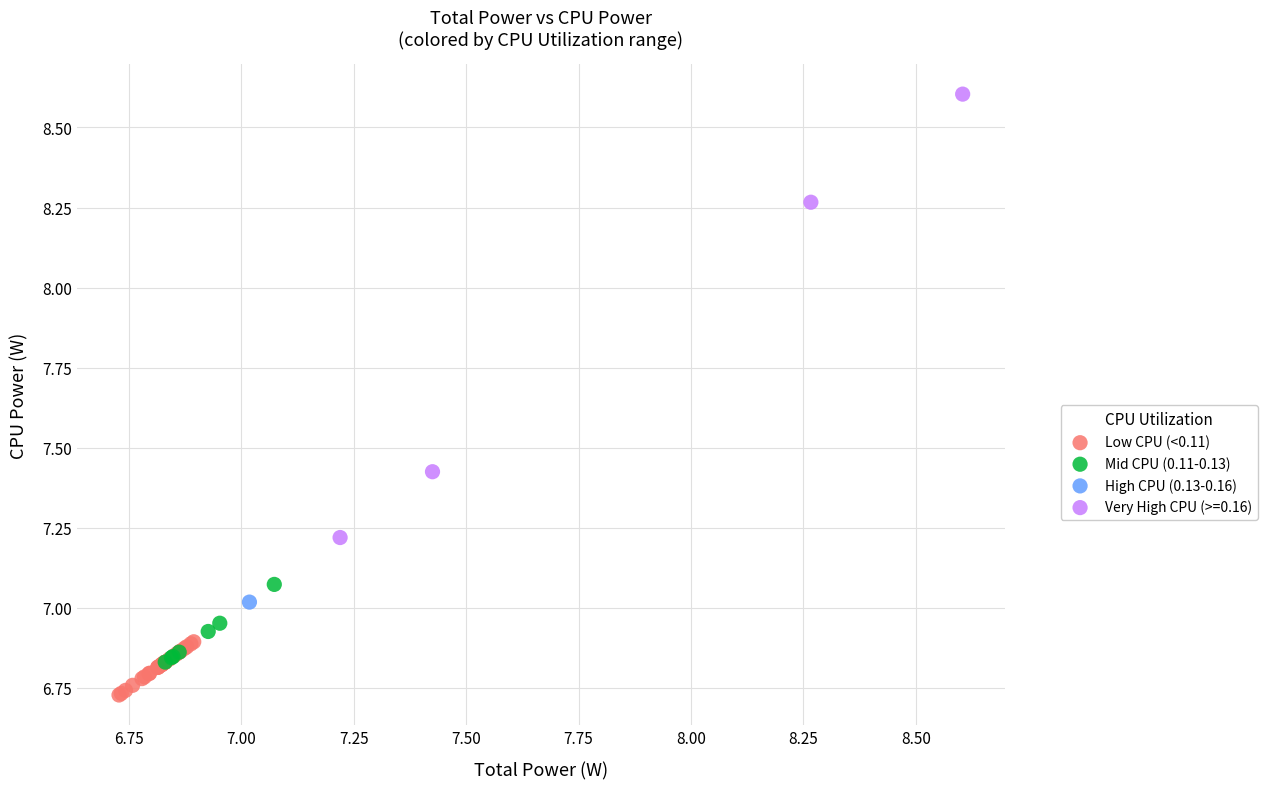

What are all the series names shown in the legend?

Low CPU (<0.11), Mid CPU (0.11-0.13), High CPU (0.13-0.16), Very High CPU (>=0.16)